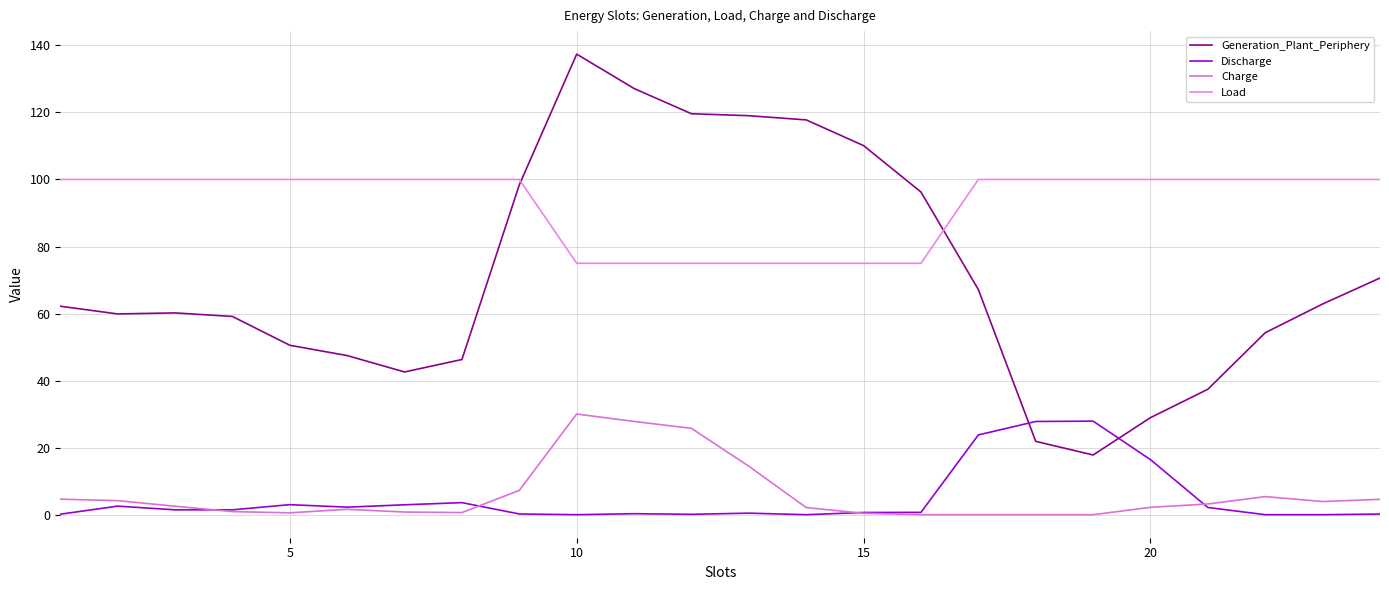

True or false: Load and Discharge intersect in this chart.

False